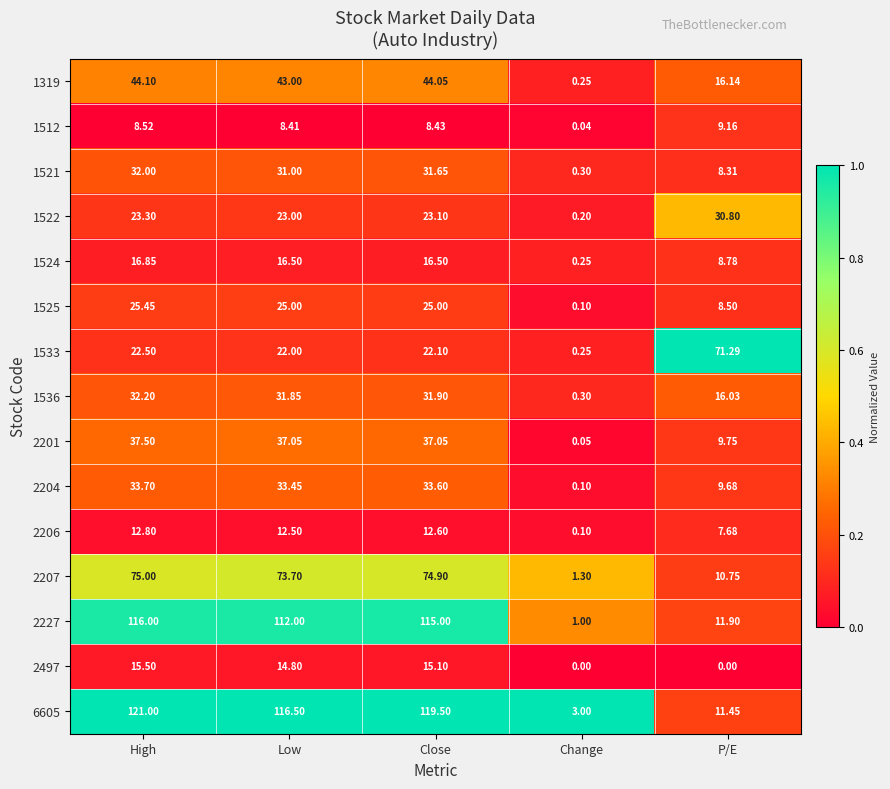

Where is 2201 nearest to the value 18?

P/E